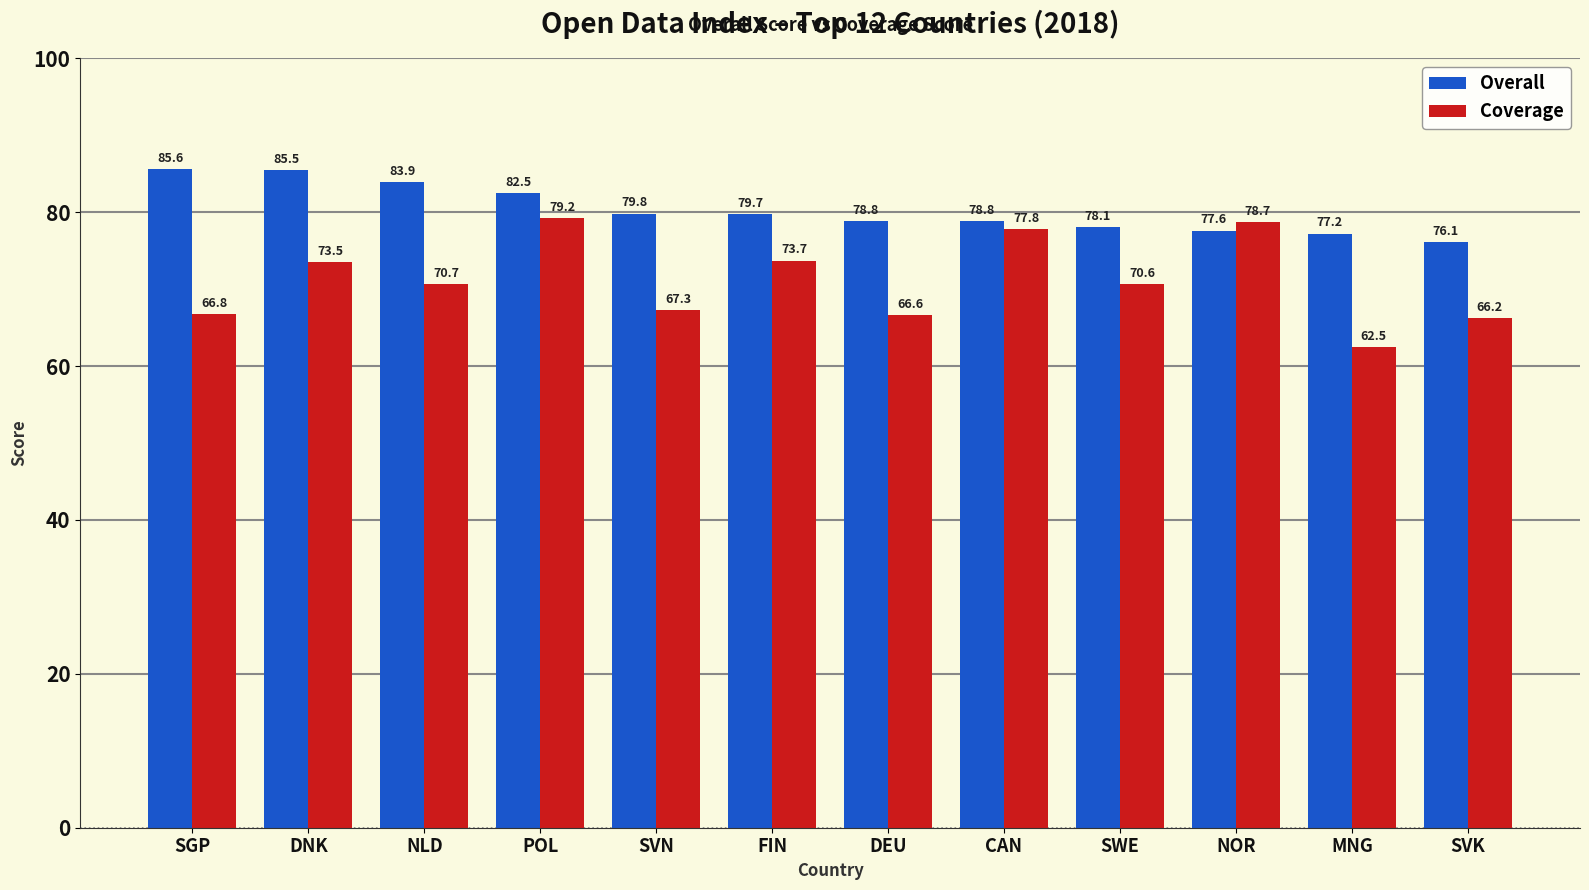

What are all the series names shown in the legend?

Overall, Coverage